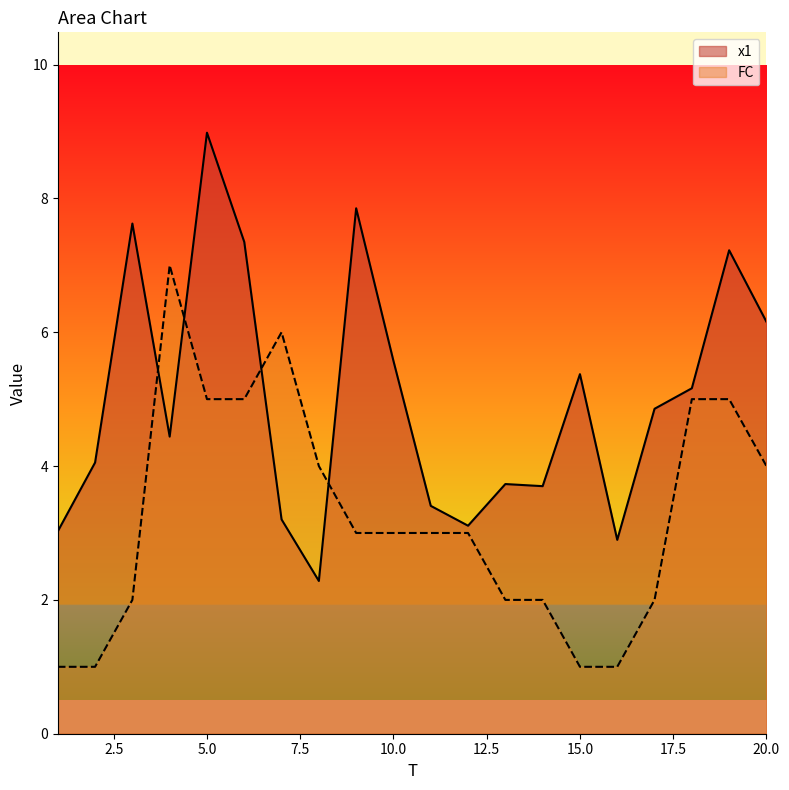

Read the x1 value at 9.

7.9